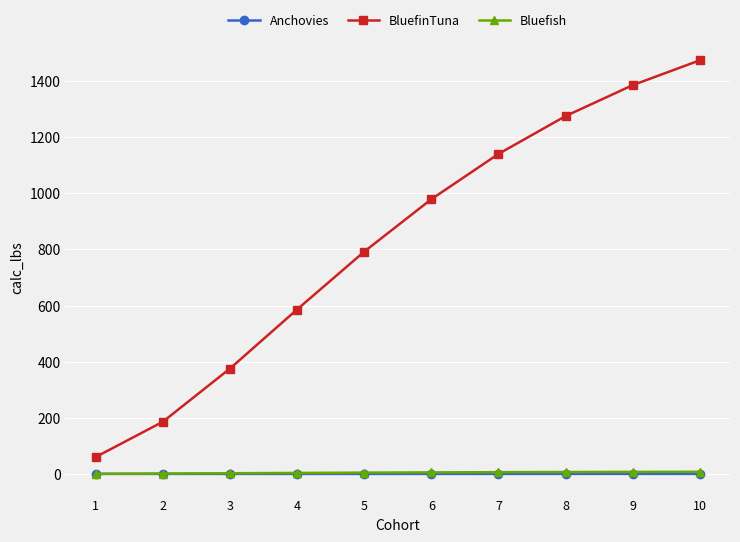

True or false: Anchovies and Bluefish cross at least once.

False